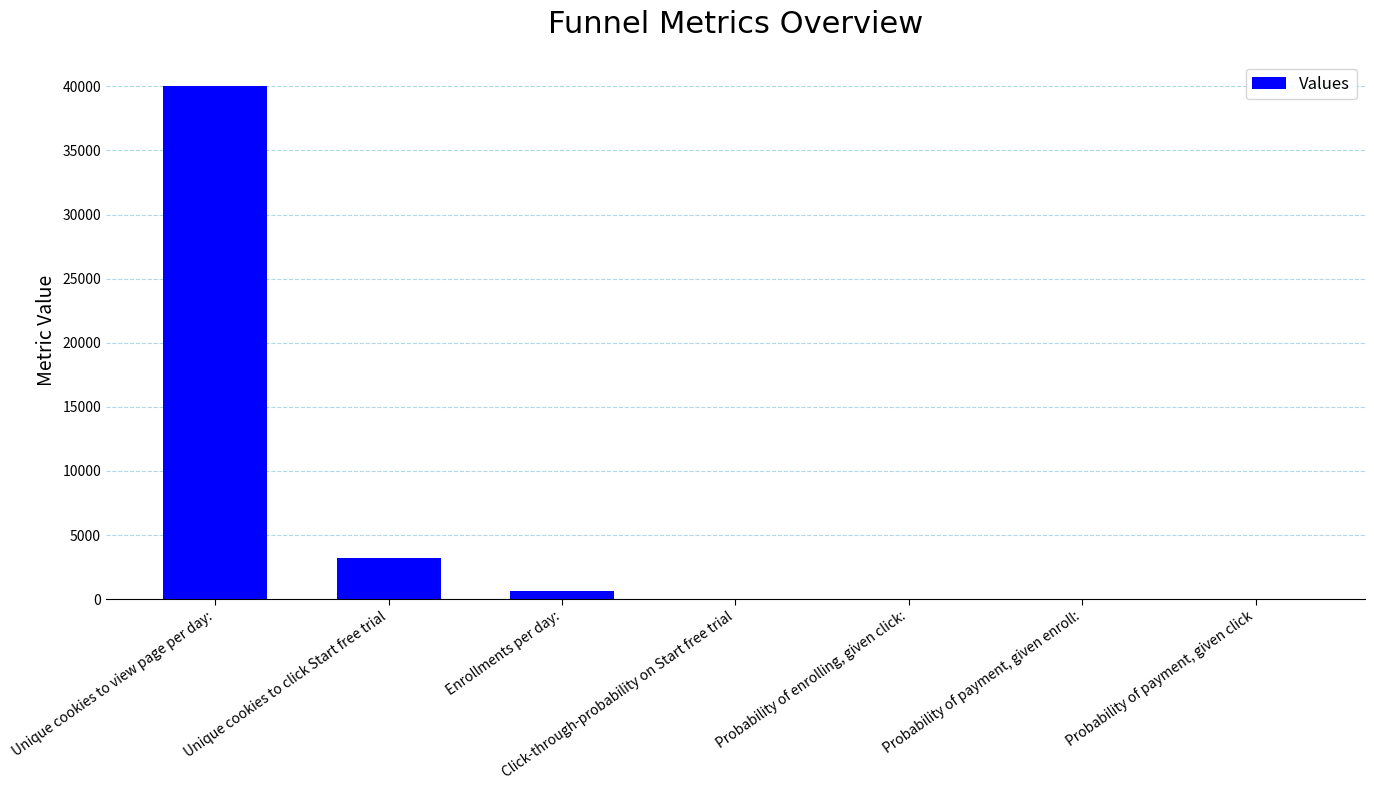

True or false: the data shows 5689.7 at Unique cookies to click Start free trial.

False